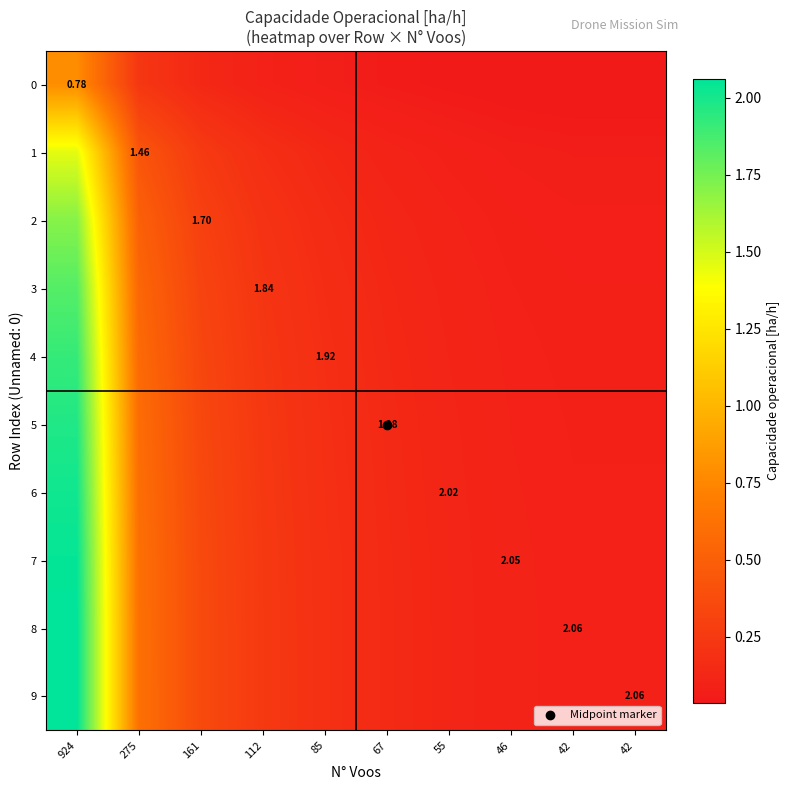

What is the sum of the 5 values at 42 and 42?

0.2